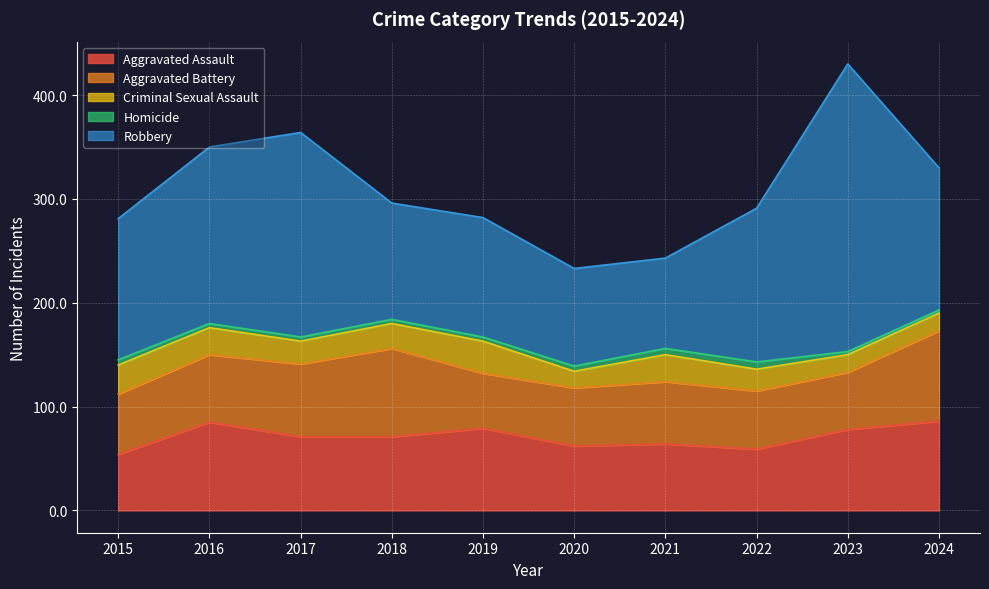

In Aggravated Battery, how many points are lower than both neighbors (excluding endpoints)?

2